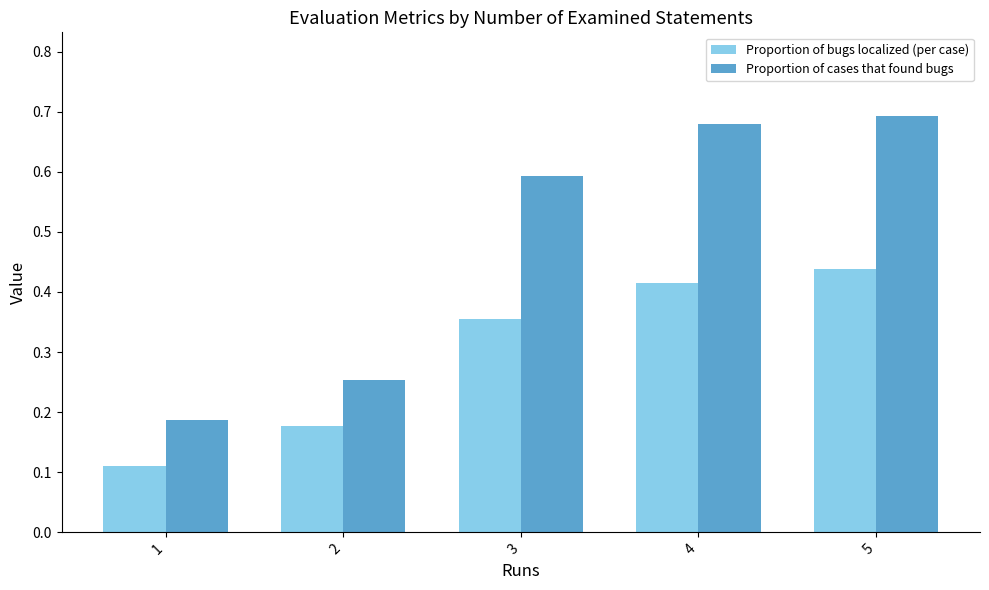

At which label does Proportion of bugs localized (per case) reach its peak?

5